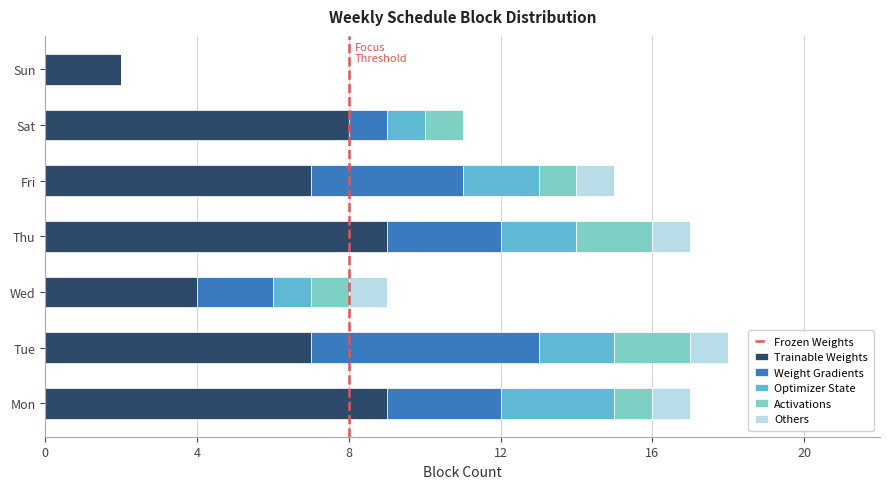

How many series are shown in this chart?

5